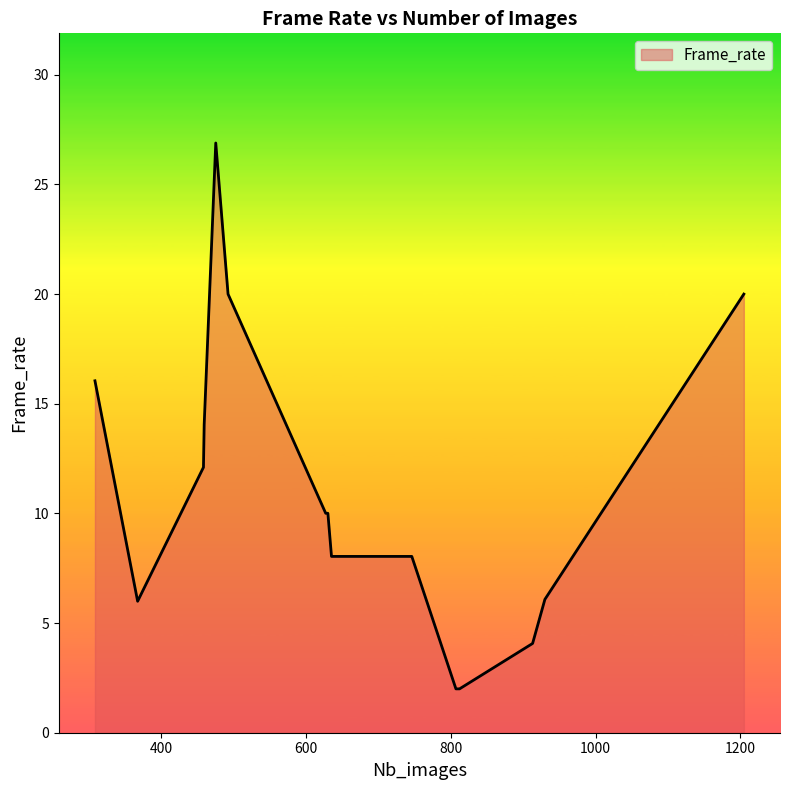

What is the minimum value shown in the chart?

2.0